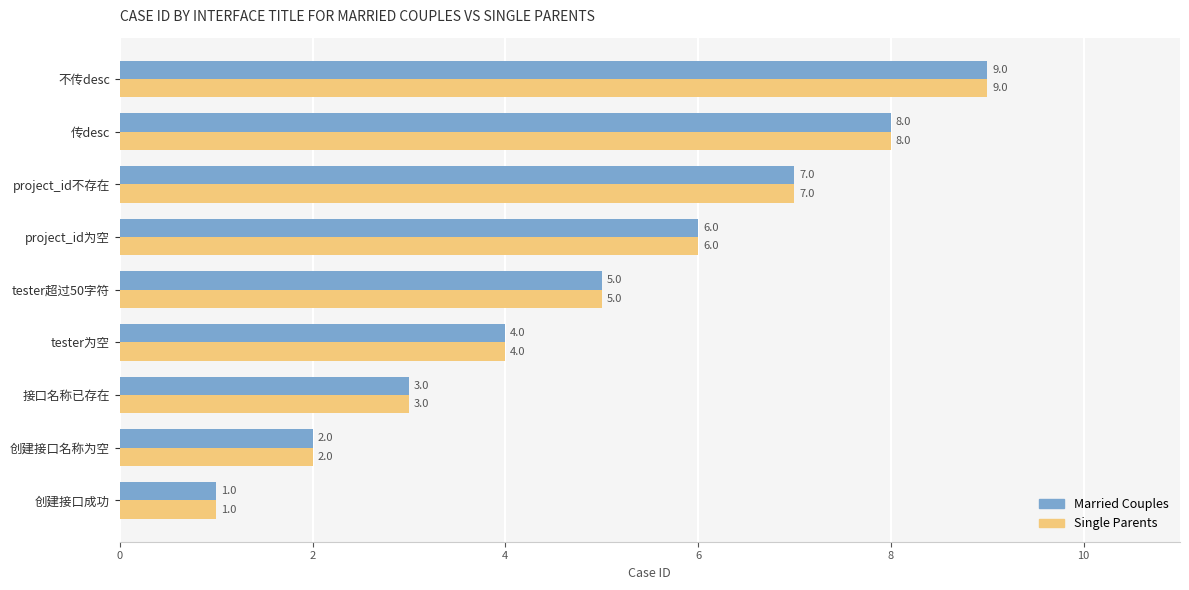

List the labels in order of Single Parents value, largest first.

不传desc, 传desc, project_id不存在, project_id为空, tester超过50字符, tester为空, 接口名称已存在, 创建接口名称为空, 创建接口成功